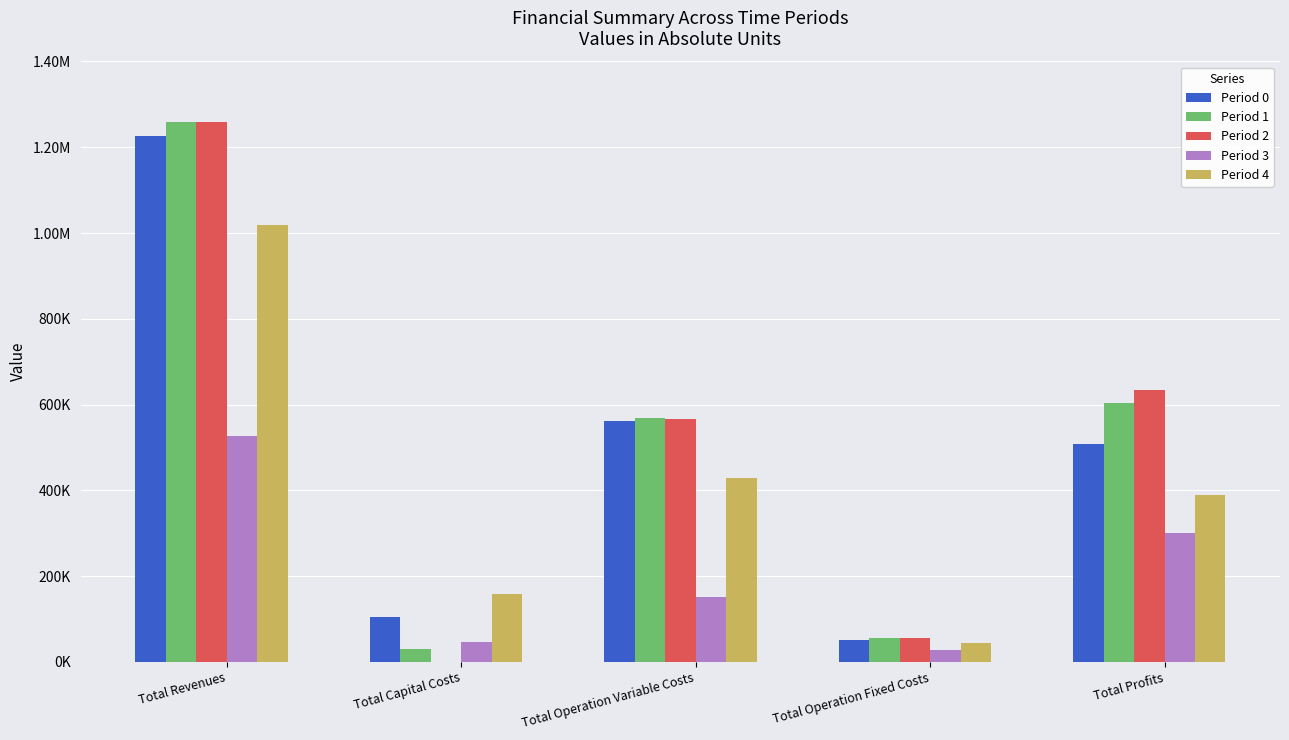

What position from the right is Total Operation Fixed Costs?

2